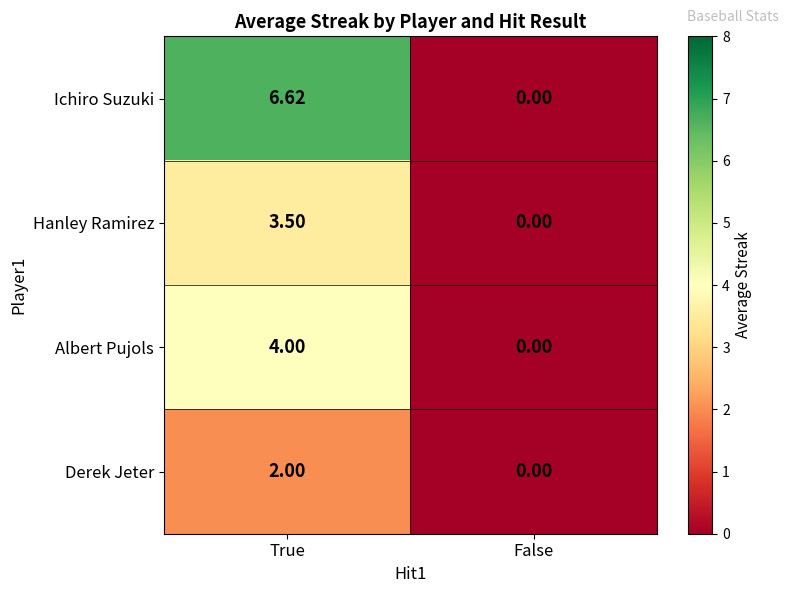

How many values in the Albert Pujols series are below 4?

1